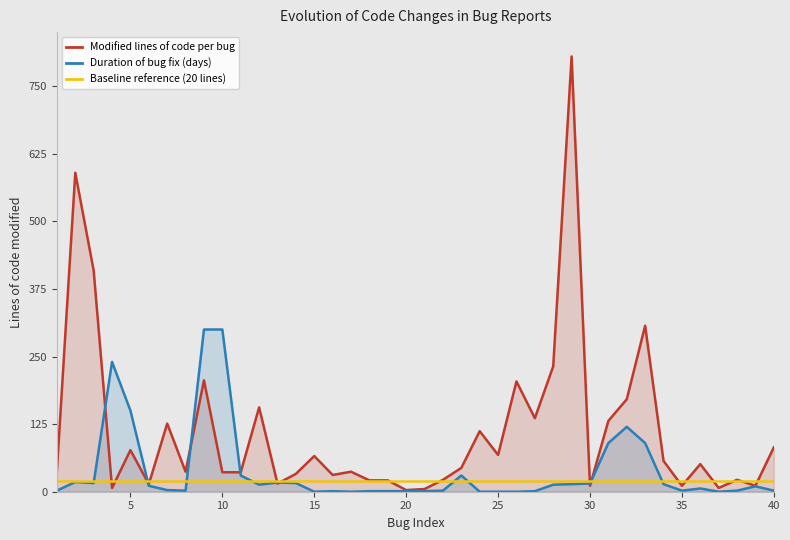

What is the difference between the second highest and minimum values in the Duration of bug fix (days) series?

300